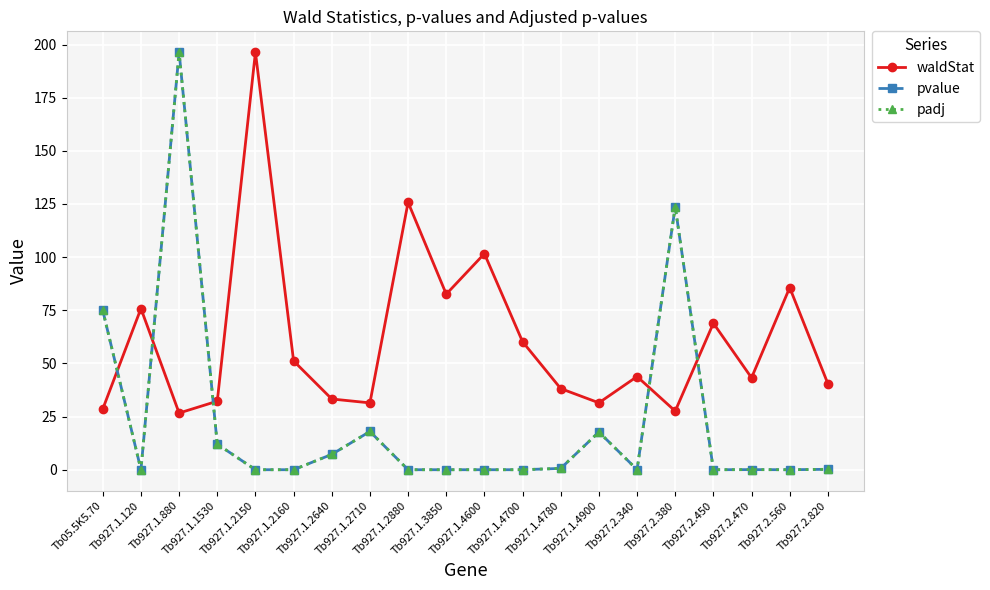

The padj series shows 74.9 at Tb05.5K5.70. True or false?

True